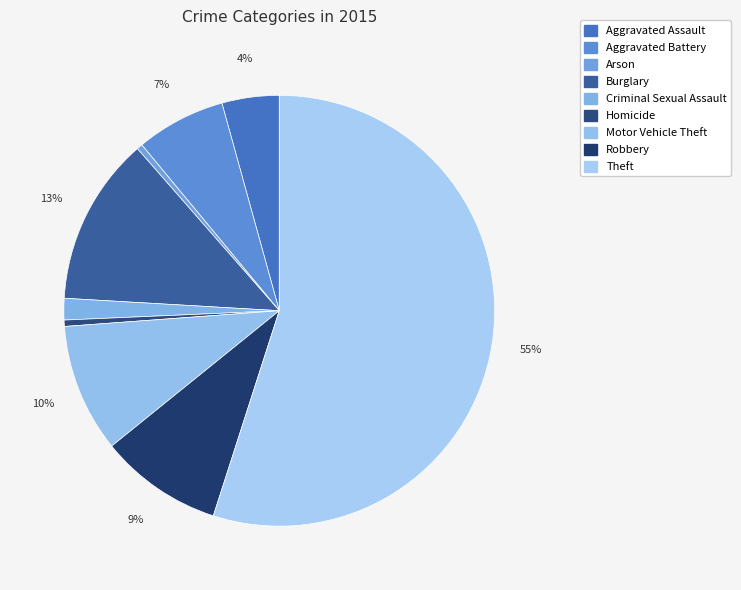

To the nearest percent, what is the difference between the largest and smallest slice percentages?

55%